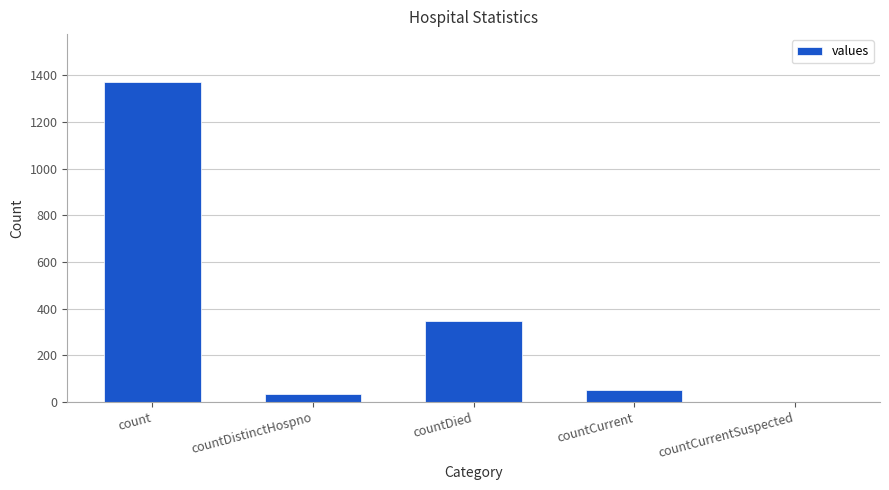

What is the difference between the values at countDistinctHospno and countCurrentSuspected?

33